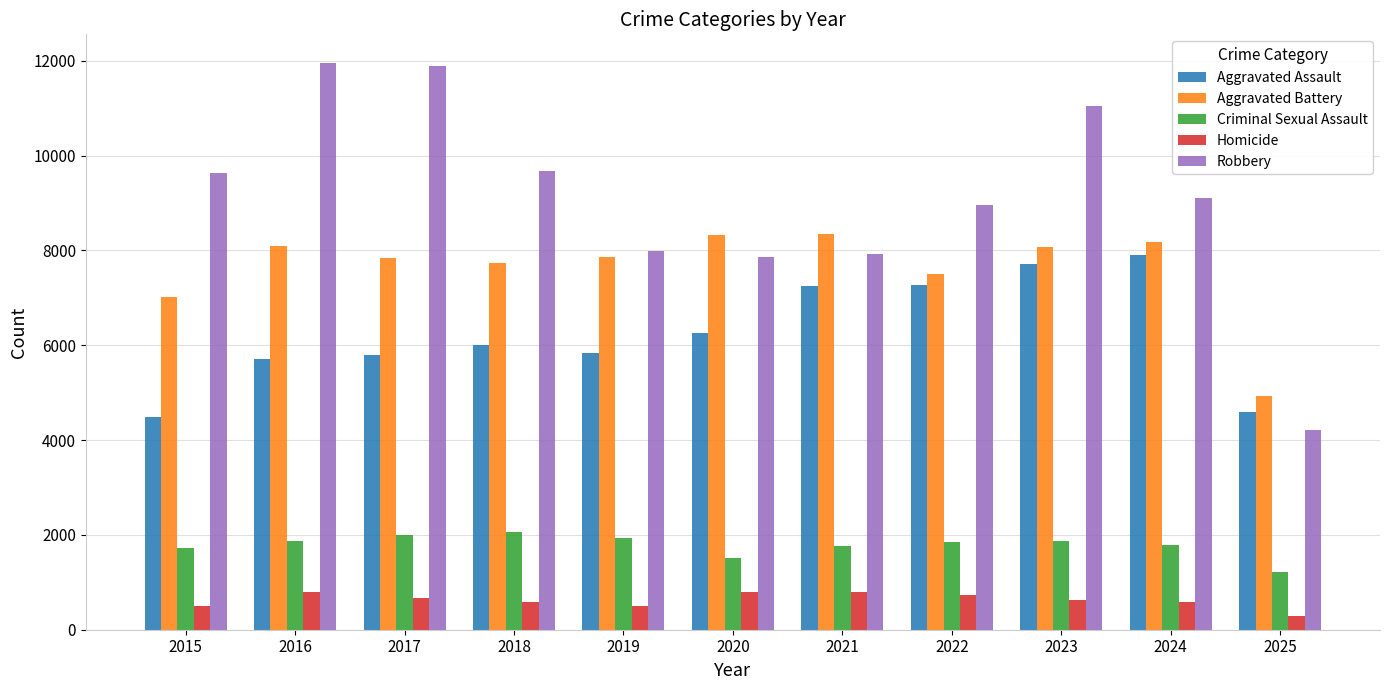

Which series has the largest total across all categories?

Robbery